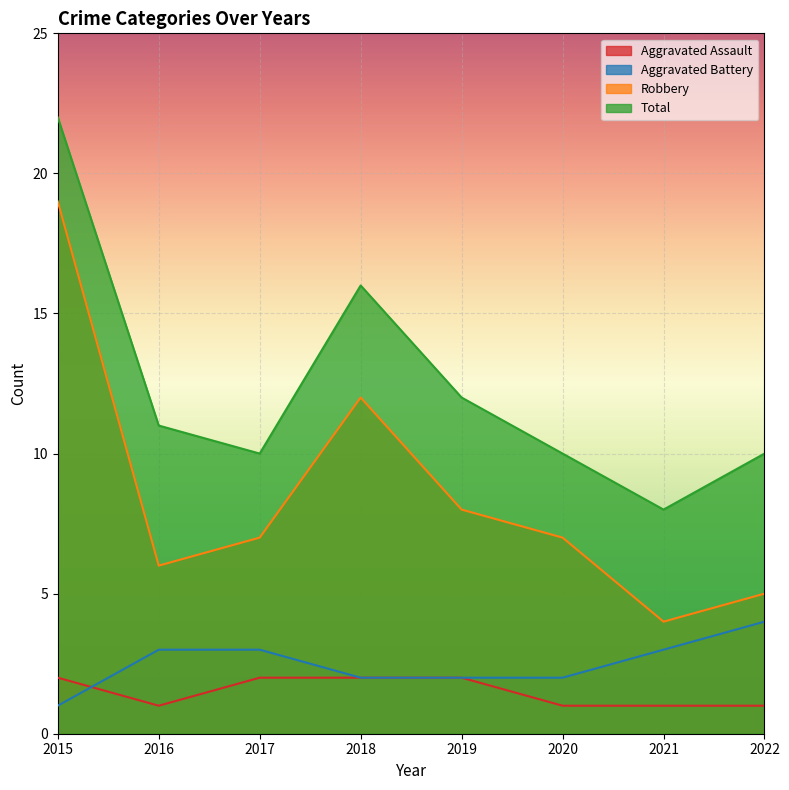

True or false: Aggravated Assault and Aggravated Battery intersect in this chart.

True